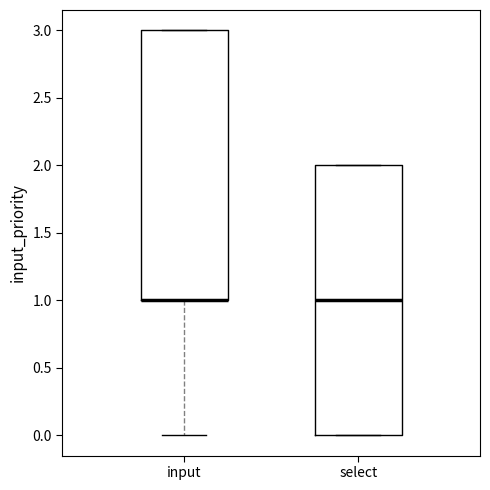

Where is the lower edge of the box for select on the y-axis? The values are not printed on the chart, so give them approximately, as read against the axis.

0